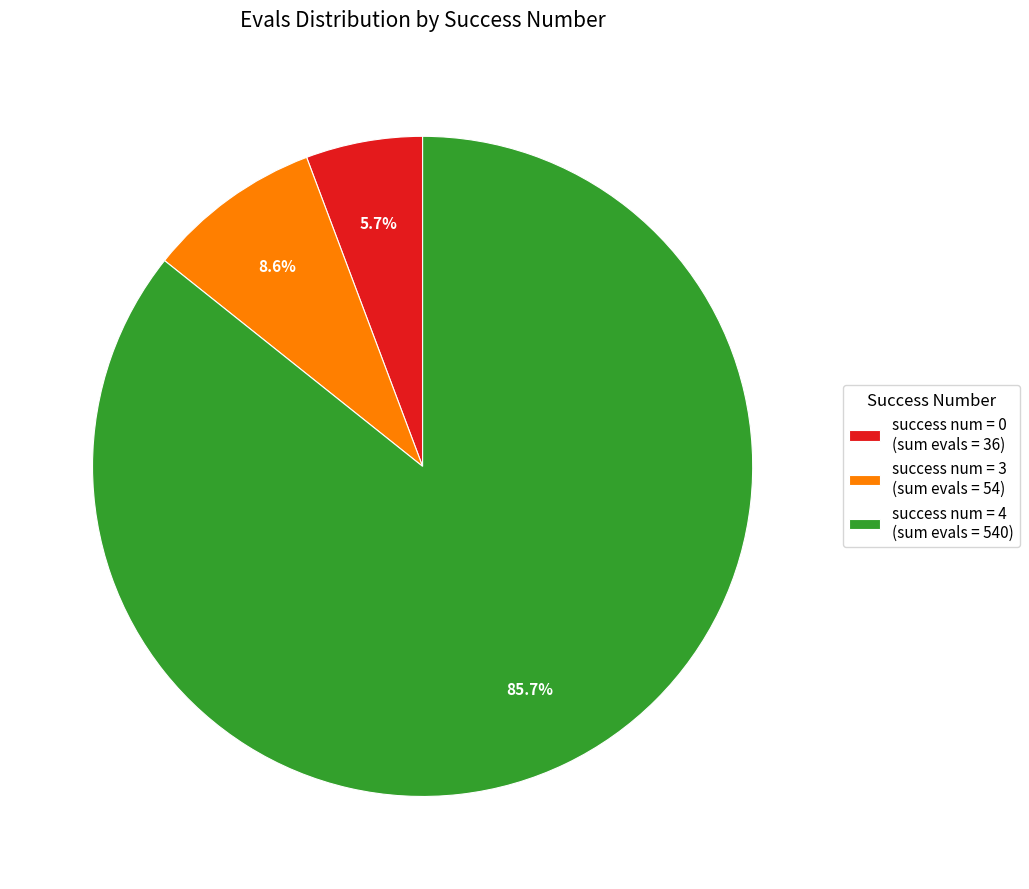

Approximately how many times larger is the value at success num = 4 (sum evals = 540) compared to success num = 3 (sum evals = 54)?

10.0